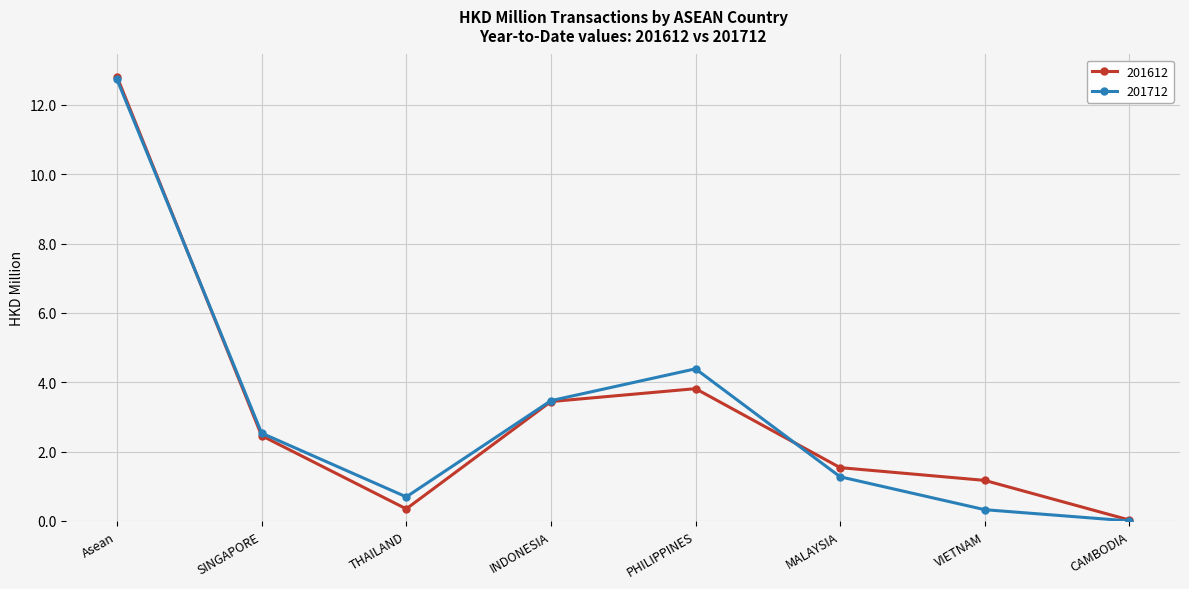

What is the spread (max minus min) of values at SINGAPORE?

0.1